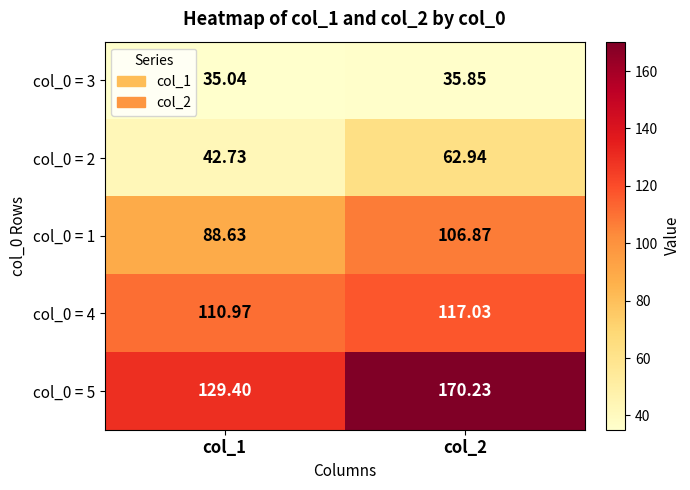

Is the value of col_0 = 2 at col_2 greater than the value of col_0 = 1 at col_1?

No